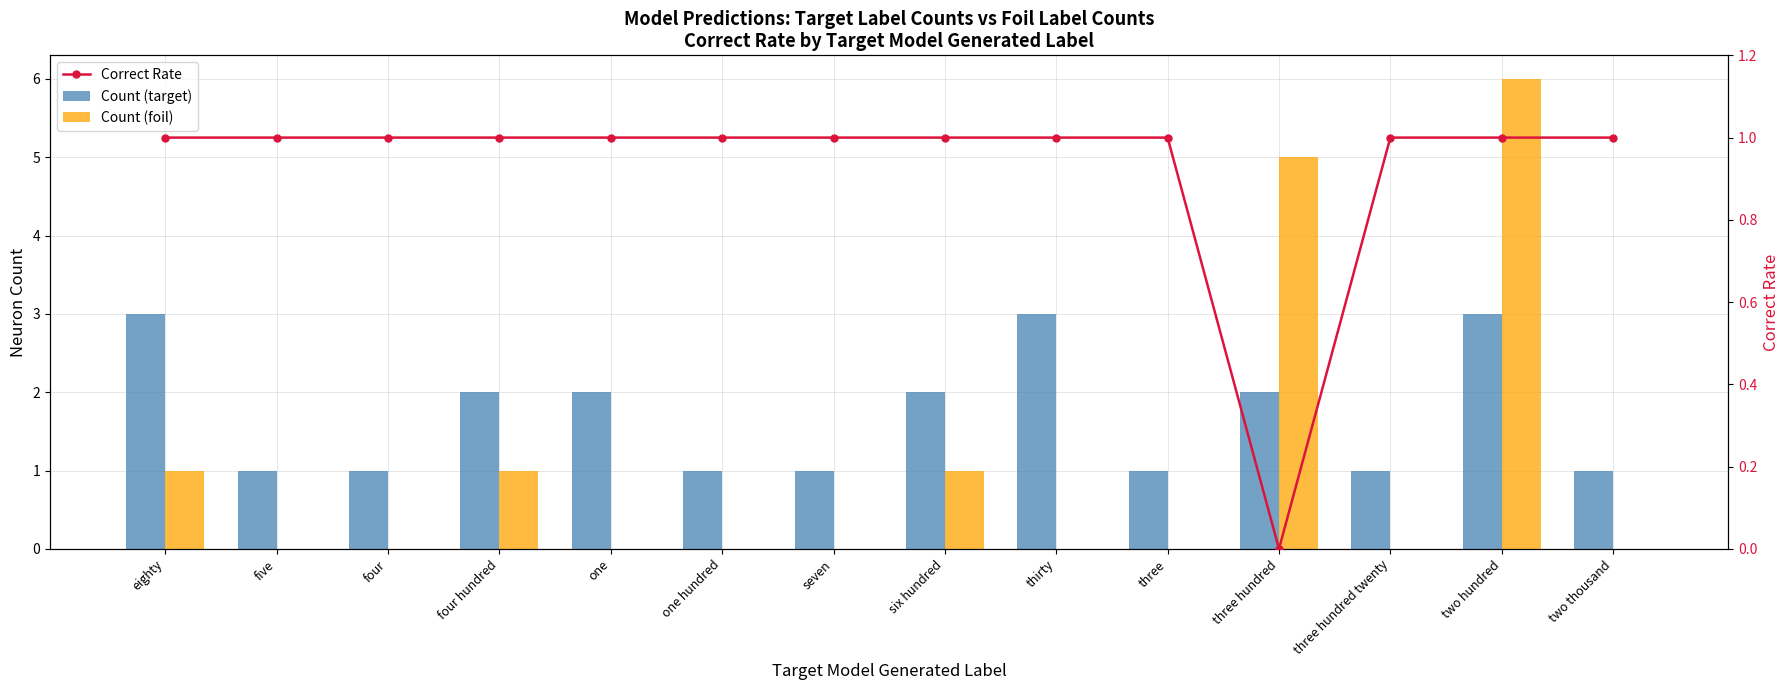

Rank the categories by Count (foil) value from highest to lowest.

two hundred, three hundred, eighty, four hundred, six hundred, five, four, one, one hundred, seven, thirty, three, three hundred twenty, two thousand